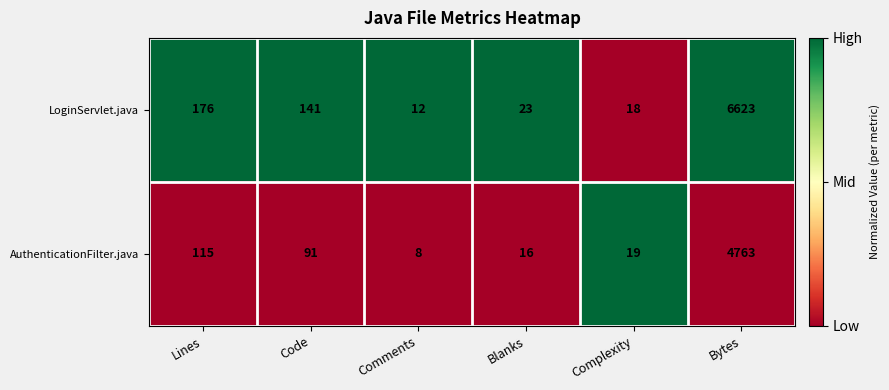

What is the spread (max minus min) of values at Code?

50